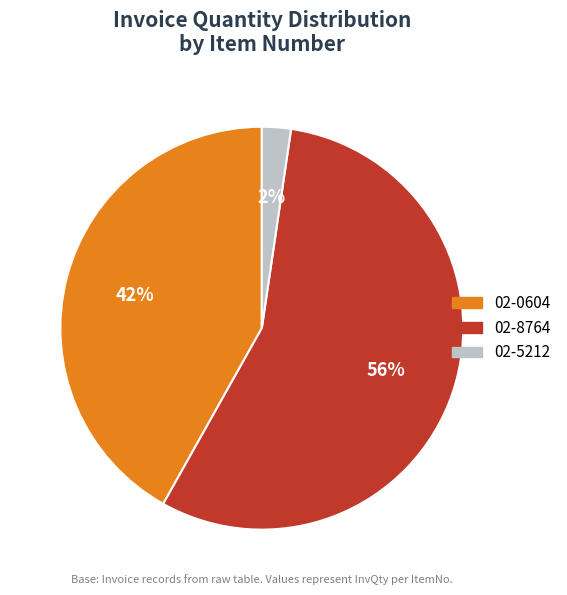

To the nearest percent, what is the difference between the 02-8764 and 02-0604 slice percentages?

14%